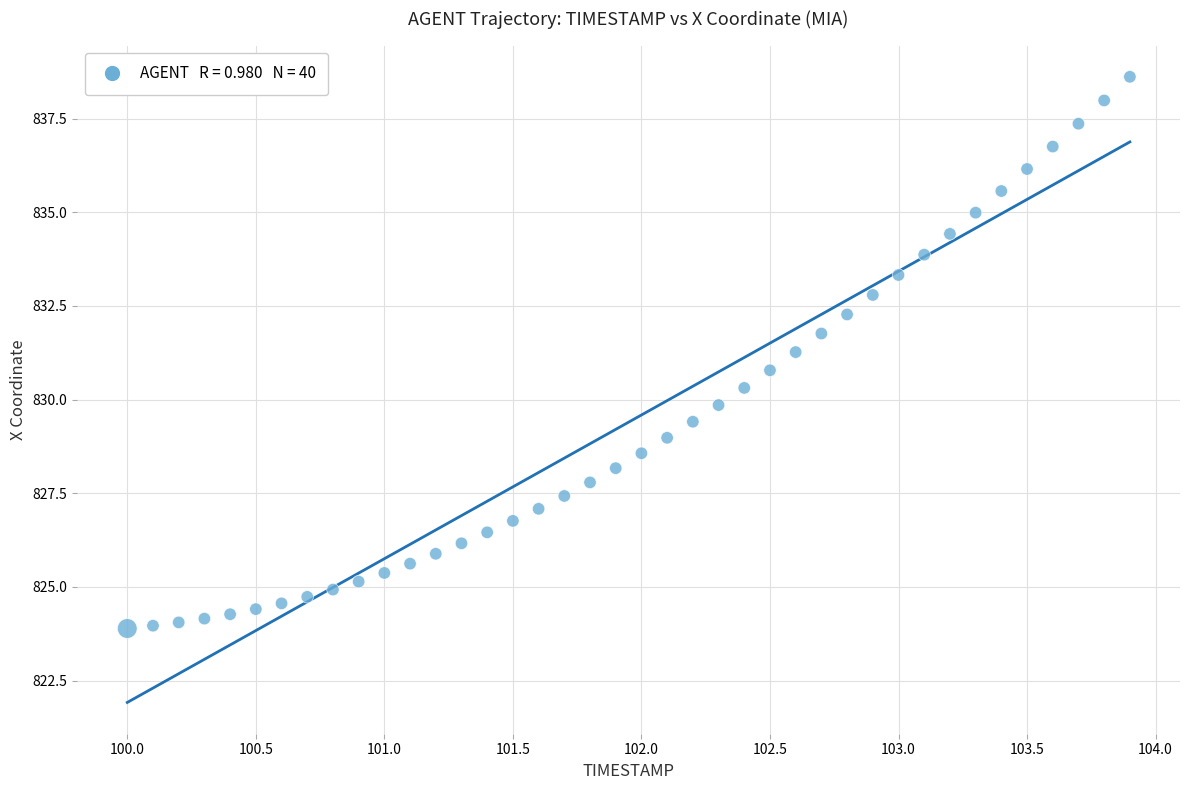

What is the range of X values (max minus min)?

3.9